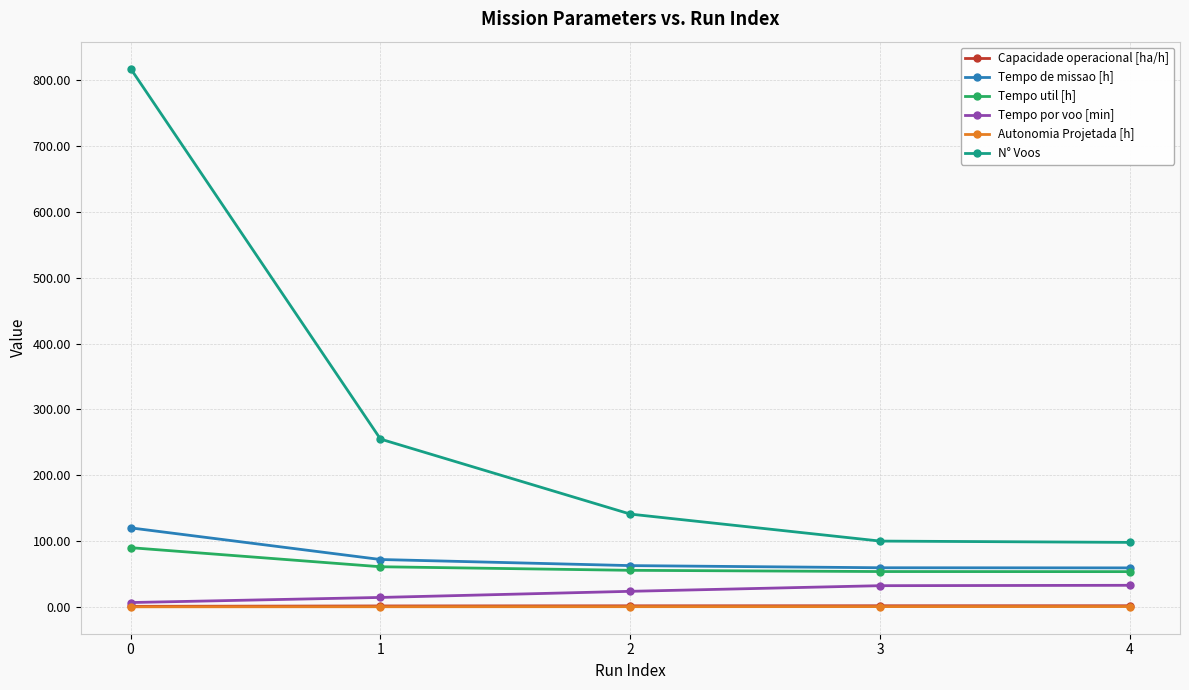

What is the greatest value displayed?

818.0